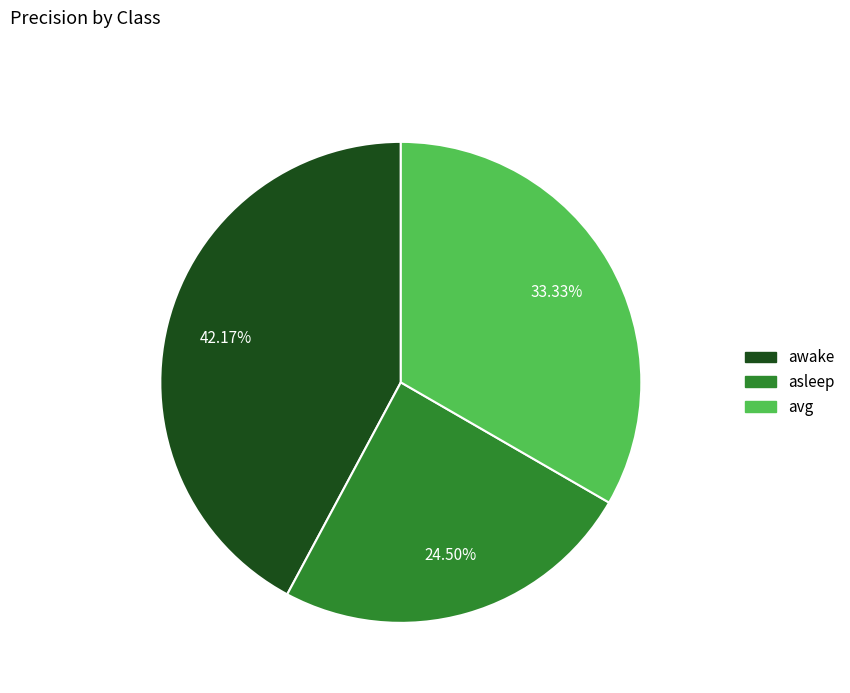

Between asleep and avg, which is larger?

avg